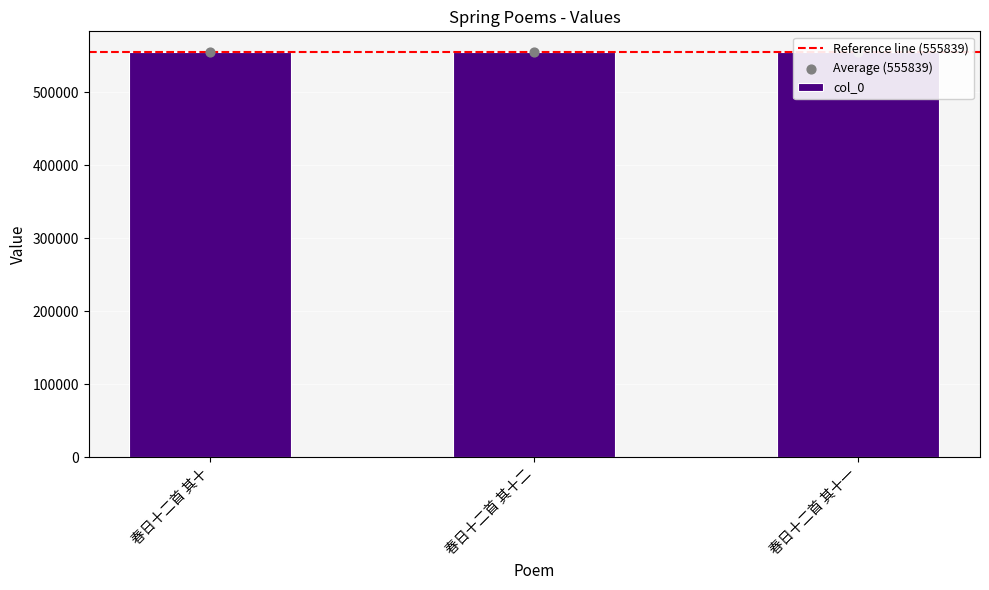

Approximately how many times larger is the value at 春日十二首 其十一 compared to 春日十二首 其十二?

1.0